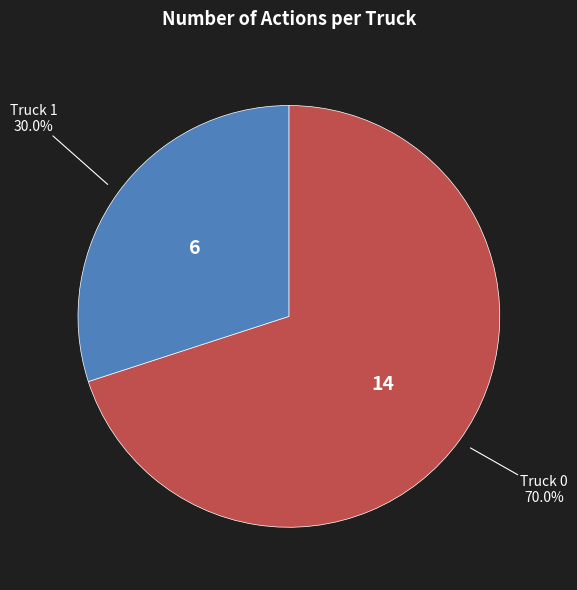

Is there any slice that represents more than half of the pie?

Yes